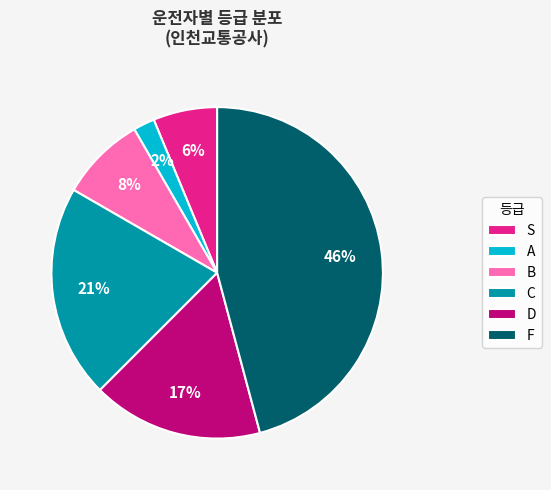

Combined, do A and D account for over 50%?

No